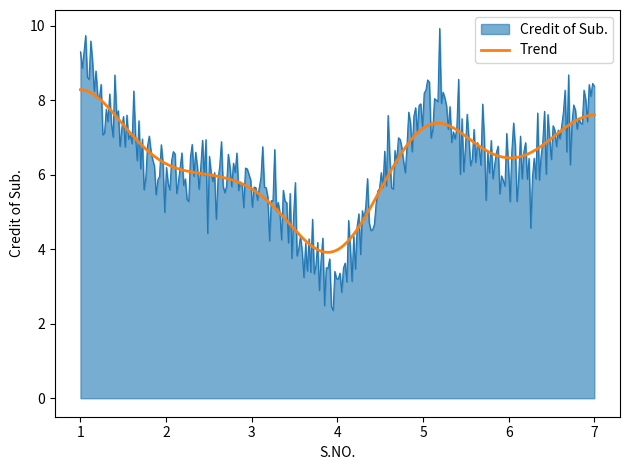

Rank the series by their maximum value, from highest to lowest.

Credit of Sub., Trend